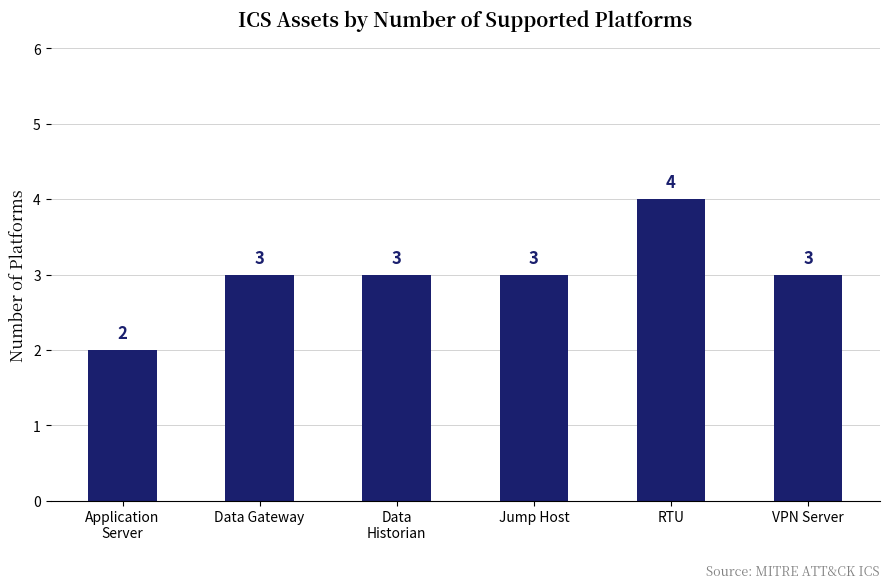

What is the maximum value shown in the chart?

4